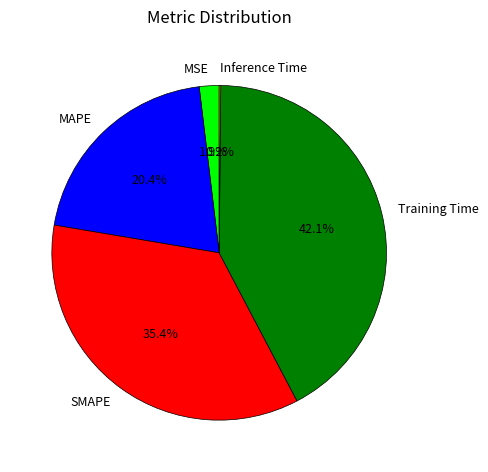

Combined, do MAPE and MSE account for over 50%?

No